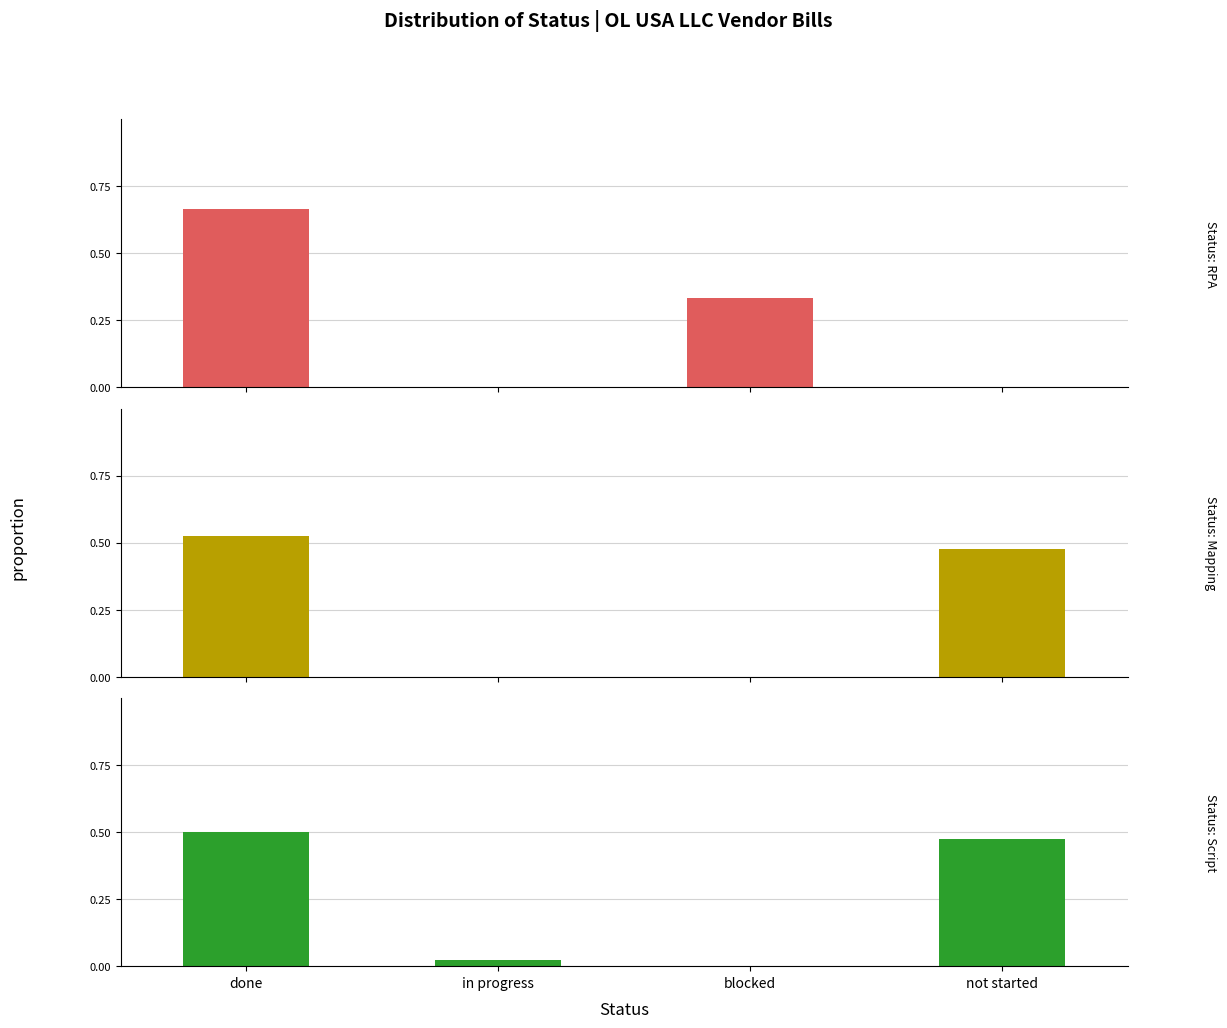

How many Mapping values are between 0 and 1?

4